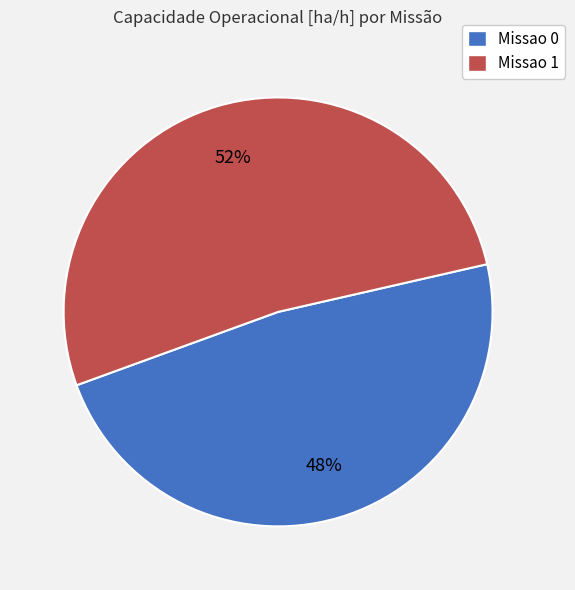

To the nearest percent, what percentage of the pie is Missao 1?

52%